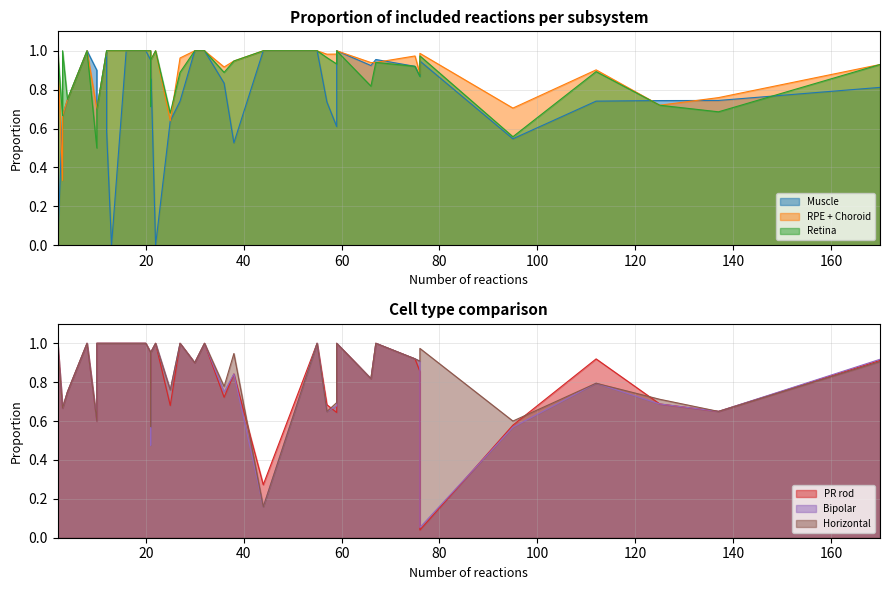

What is the difference between the maximum and minimum values in the Bipolar series?

0.9